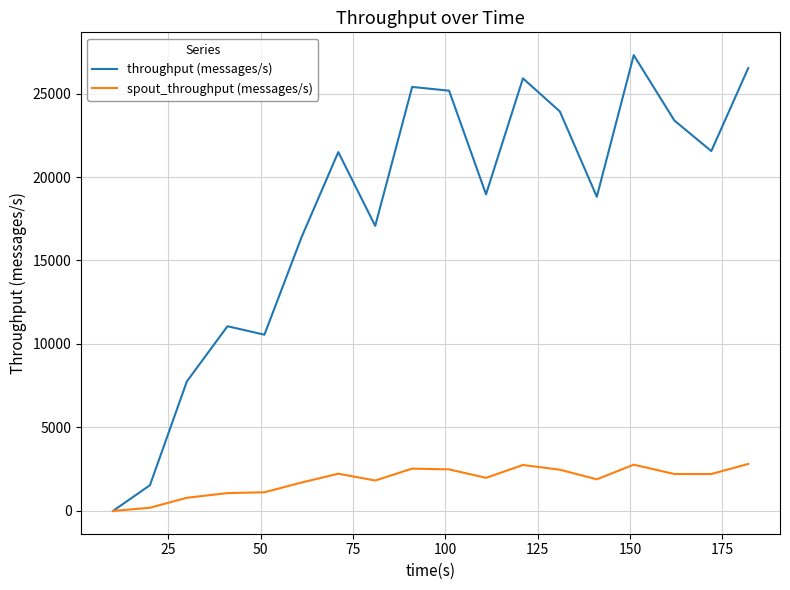

What are all the series names shown in the legend?

throughput (messages/s), spout_throughput (messages/s)